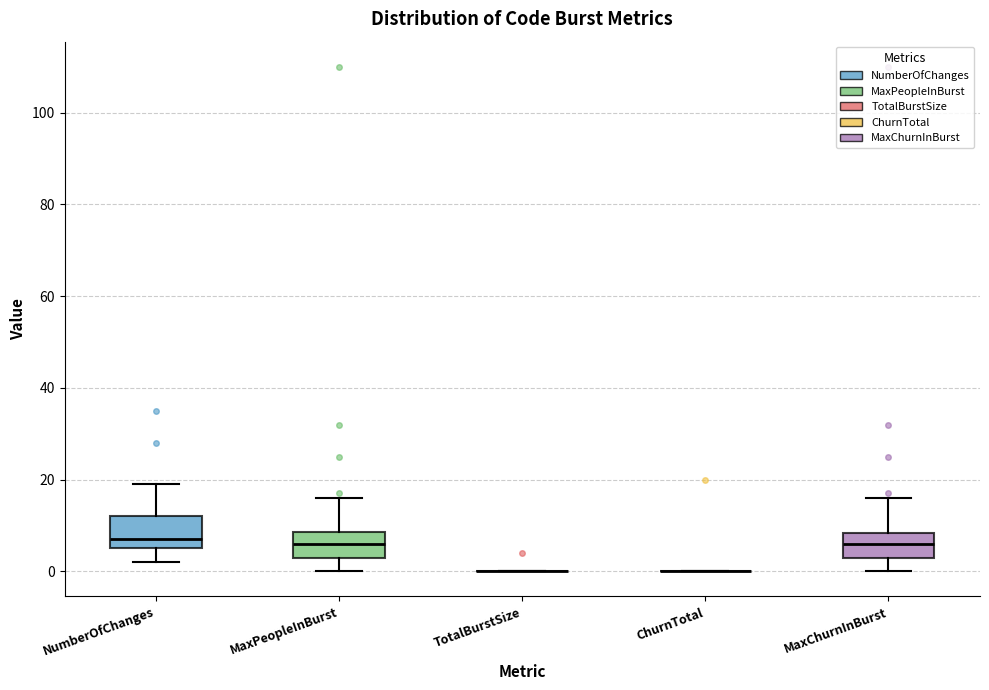

Reading left to right, read every box against the y-axis: the position of its median line, the range the box covers, and the ends of its whiskers. The values are not printed on the chart, so give them approximately, as read against the axis.

NumberOfChanges: median 8, box 6 to 12, whiskers 2 to 20
MaxPeopleInBurst: median 6, box 4 to 8, whiskers 0 to 16
TotalBurstSize: box collapsed to a line at 0, whiskers 0 to 0
ChurnTotal: box collapsed to a line at 0, whiskers 0 to 0
MaxChurnInBurst: median 6, box 4 to 8, whiskers 0 to 16